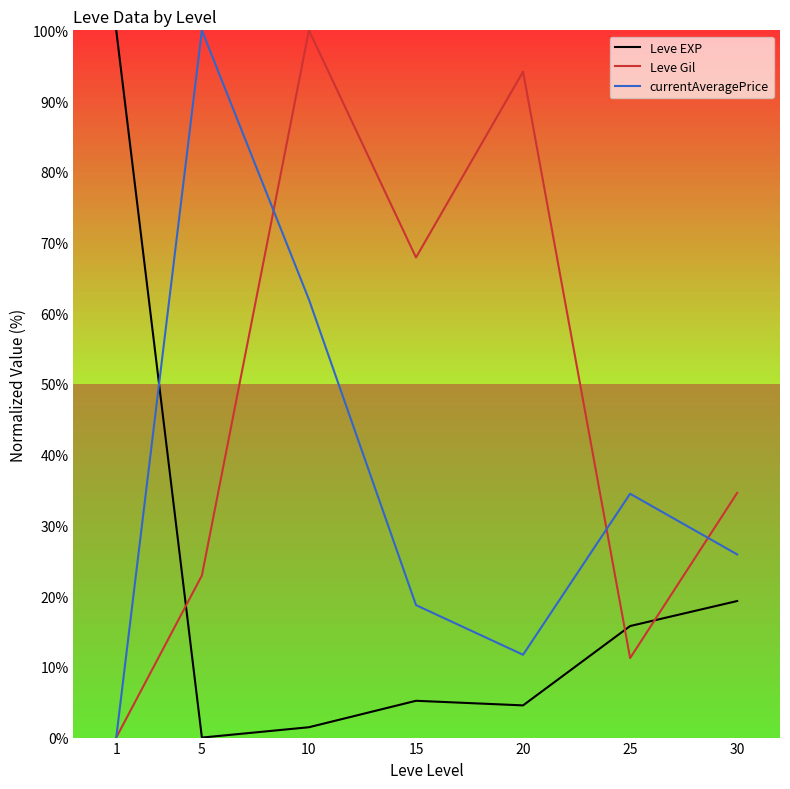

Reading left to right, extract all data points from this chart.

Leve EXP: 1=100.0	5=0.0	10=1.5	15=5.2	20=4.6	25=15.8	30=19.3
Leve Gil: 1=0.0	5=22.9	10=100.0	15=67.9	20=94.2	25=11.2	30=34.6
currentAveragePrice: 1=0.0	5=100.0	10=61.9	15=18.7	20=11.7	25=34.5	30=25.9